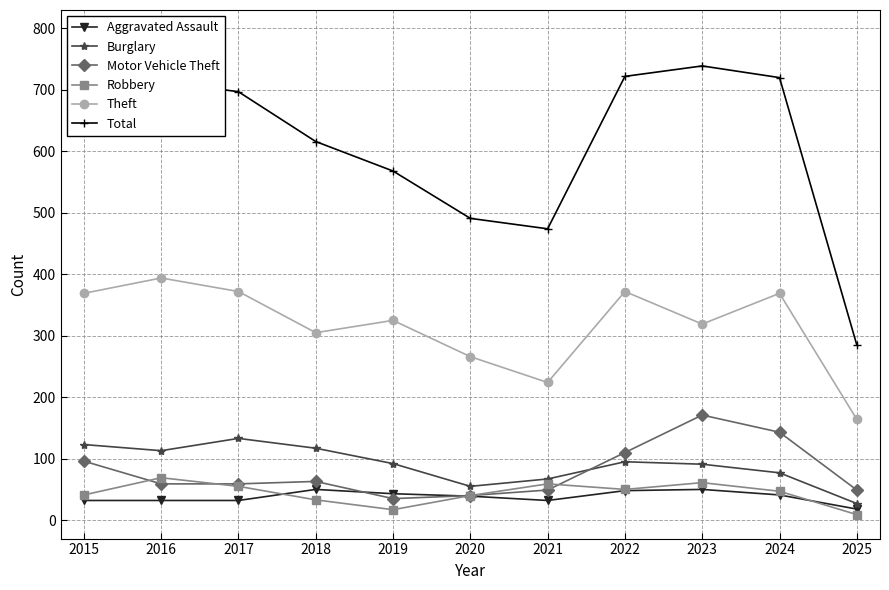

Is the value of Total at 2018 greater than the value of Aggravated Assault at 2019?

Yes